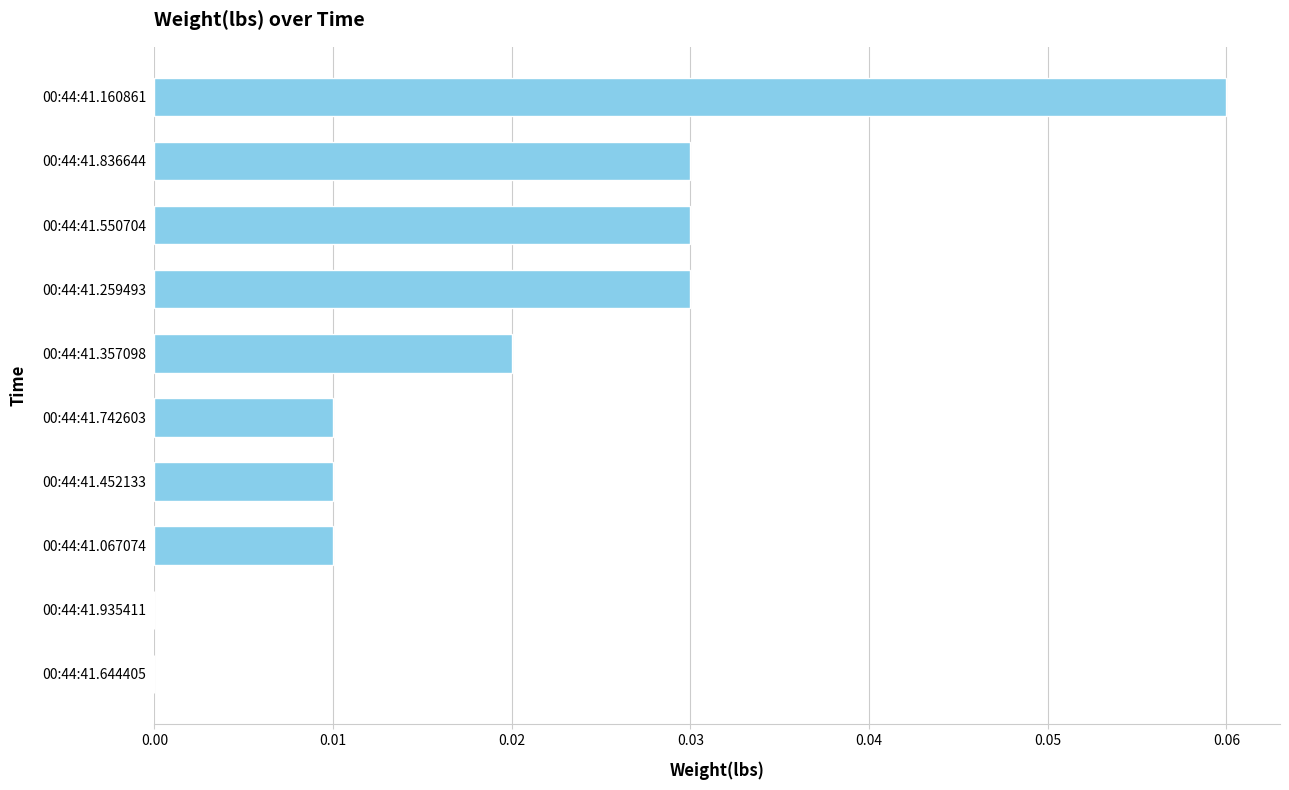

Which has a higher value, 00:44:41.836644 or 00:44:41.452133?

00:44:41.836644